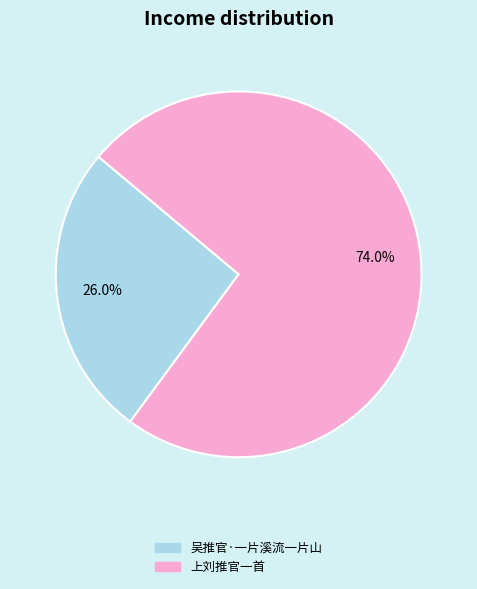

Does any single category account for the majority?

Yes